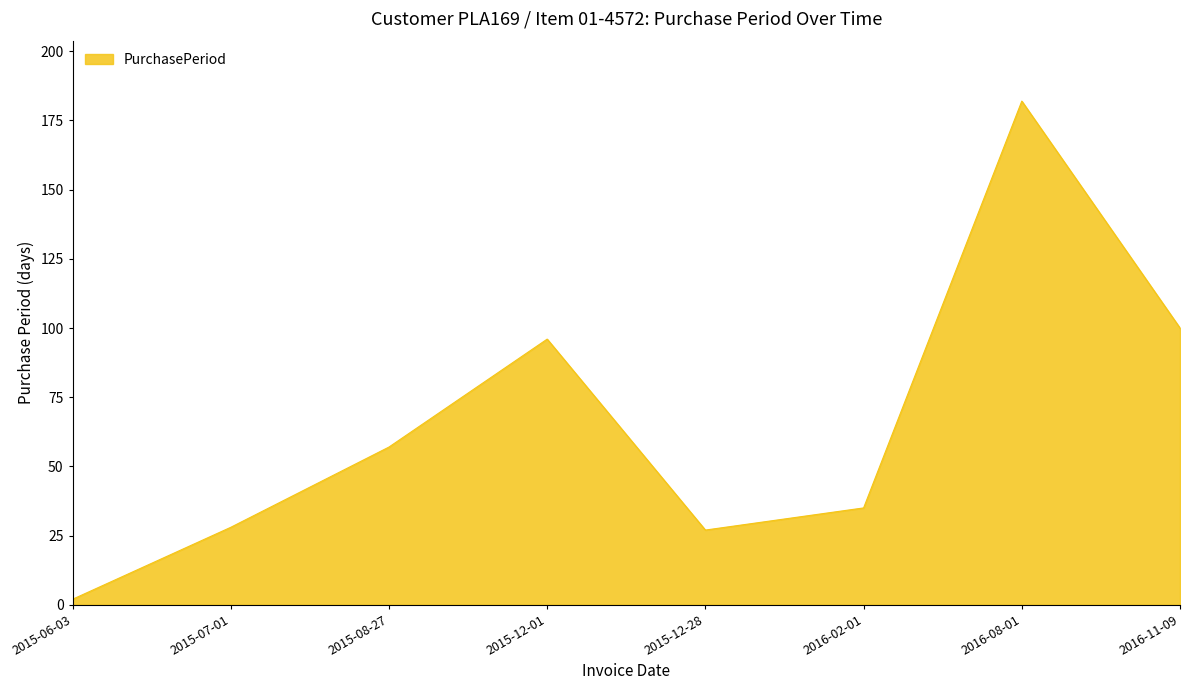

Where is the first local maximum?

2015-12-01